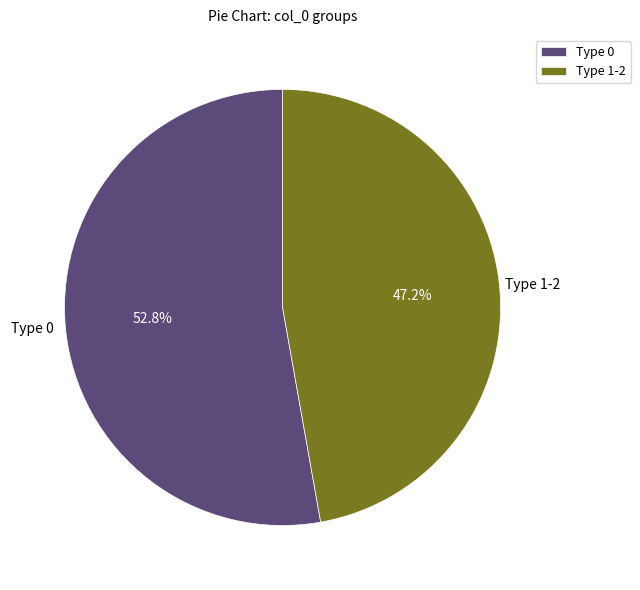

Combined, do Type 0 and Type 1-2 account for over 50%?

Yes